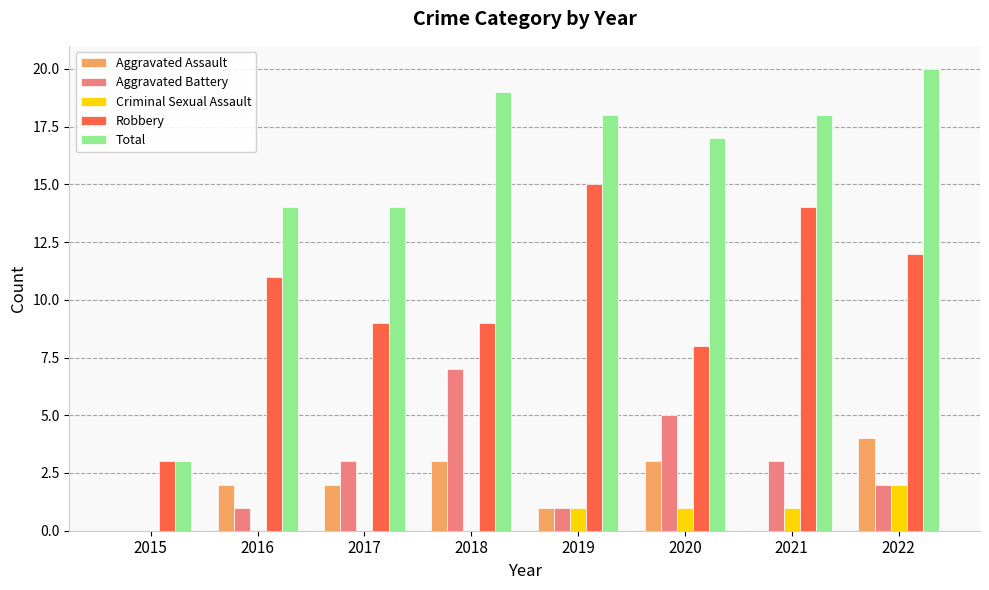

Reading left to right, what are all the values shown in this chart?

Aggravated Assault: 2015=0	2016=2	2017=2	2018=3	2019=1	2020=3	2021=0	2022=4
Aggravated Battery: 2015=0	2016=1	2017=3	2018=7	2019=1	2020=5	2021=3	2022=2
Criminal Sexual Assault: 2015=0	2016=0	2017=0	2018=0	2019=1	2020=1	2021=1	2022=2
Robbery: 2015=3	2016=11	2017=9	2018=9	2019=15	2020=8	2021=14	2022=12
Total: 2015=3	2016=14	2017=14	2018=19	2019=18	2020=17	2021=18	2022=20